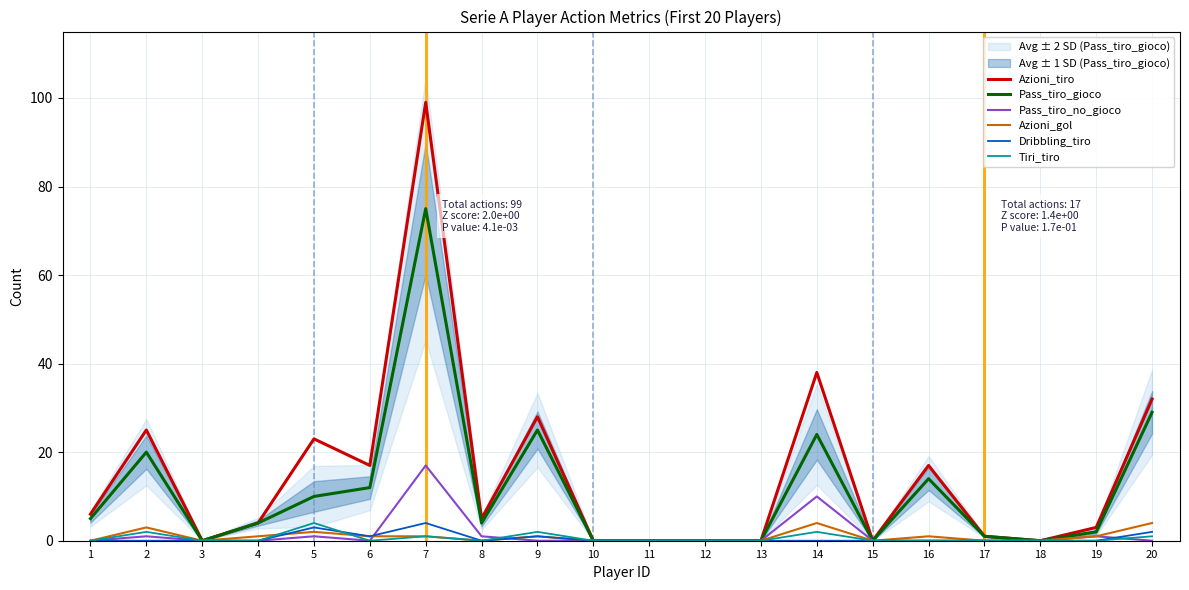

Is it true that Azioni_tiro equals 1 at 17?

True